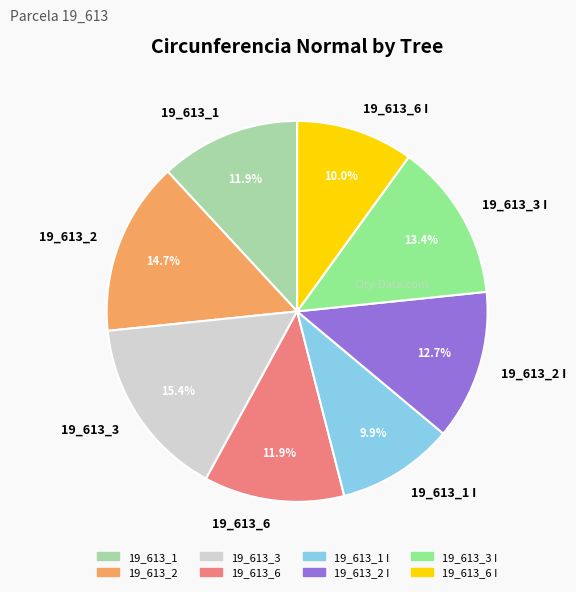

Is there a majority slice in this chart?

No